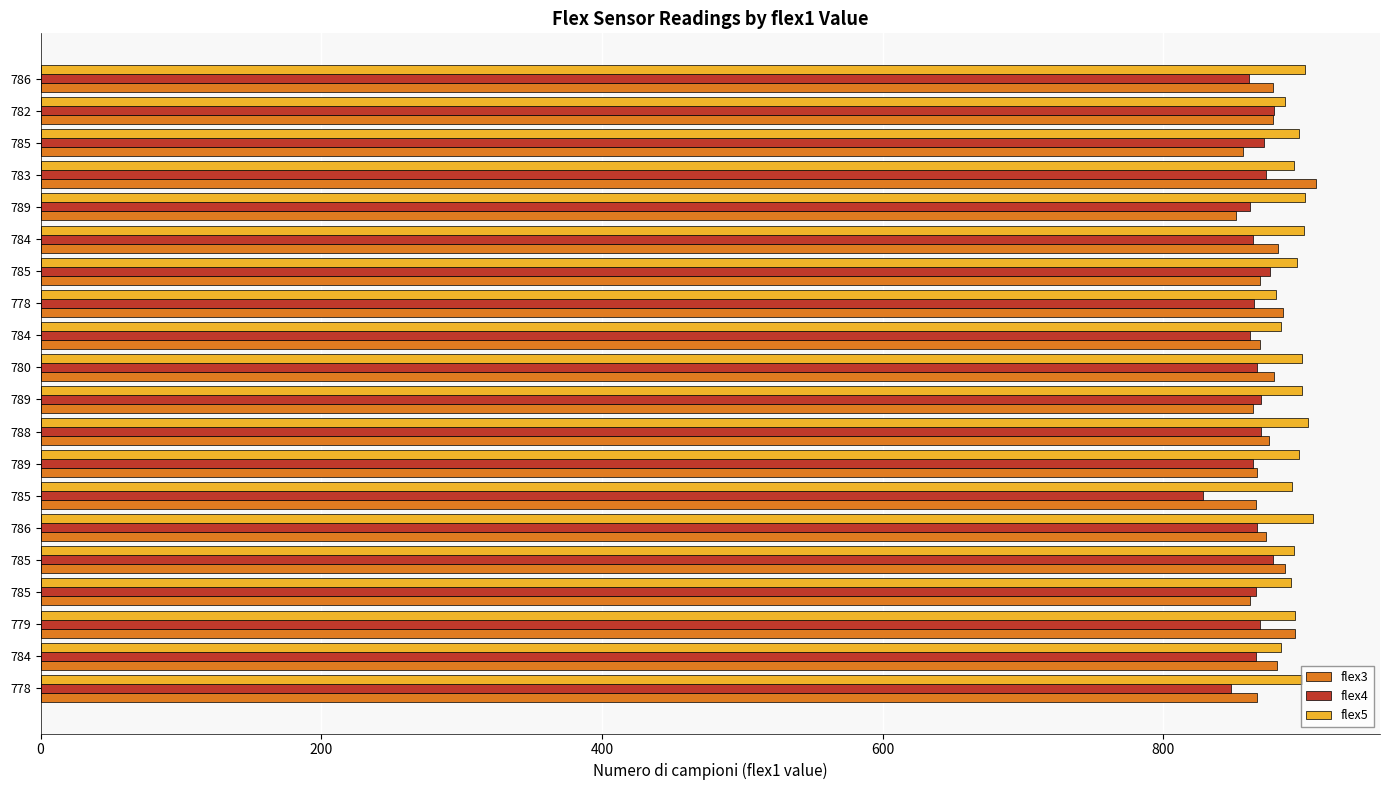

Which series has the largest total across all categories?

flex5